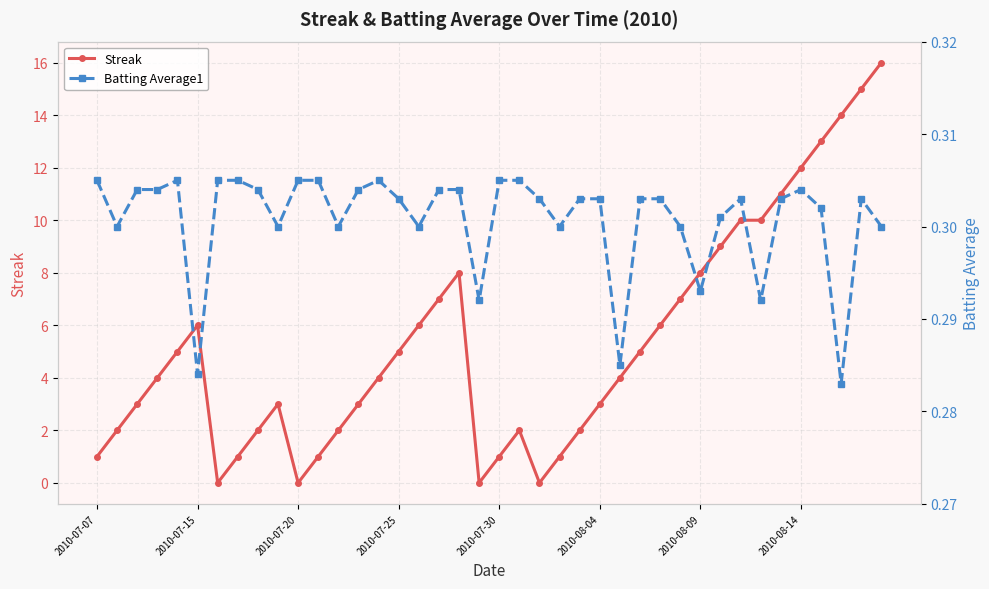

What are all the series names shown in the legend?

Streak, Batting Average1